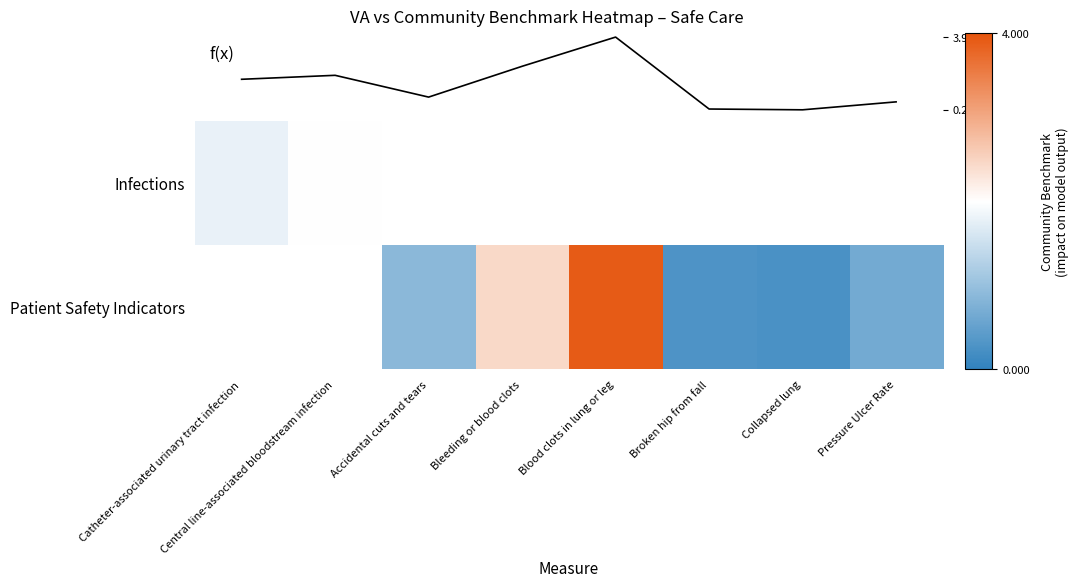

Between Bleeding or blood clots and Collapsed lung, which series saw the biggest shift?

Patient Safety Indicators